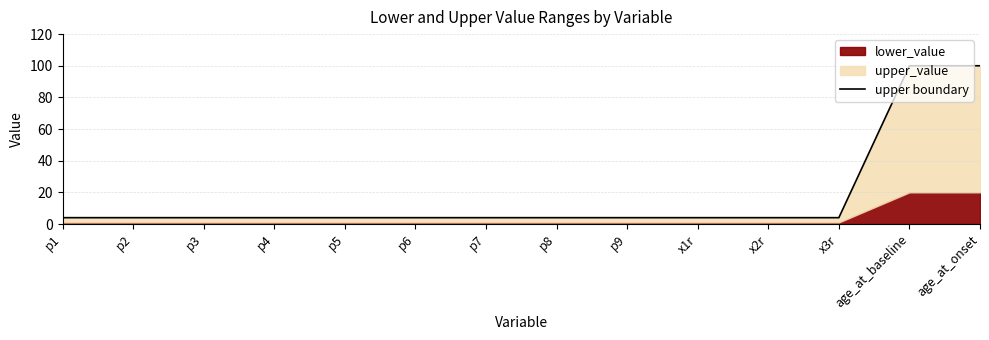

Reading left to right, list all the values displayed in this chart.

4	4	4	4	4	4	4	4	4	4	4	4	100	100